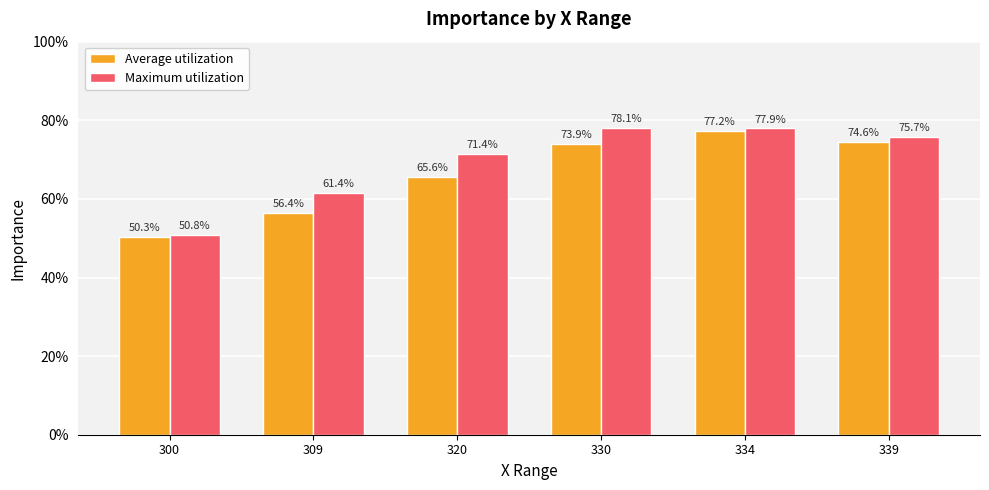

Reading left to right, what are all the values shown in this chart?

Average utilization: 0.5	0.6	0.7	0.7	0.8	0.7
Maximum utilization: 0.5	0.6	0.7	0.8	0.8	0.8